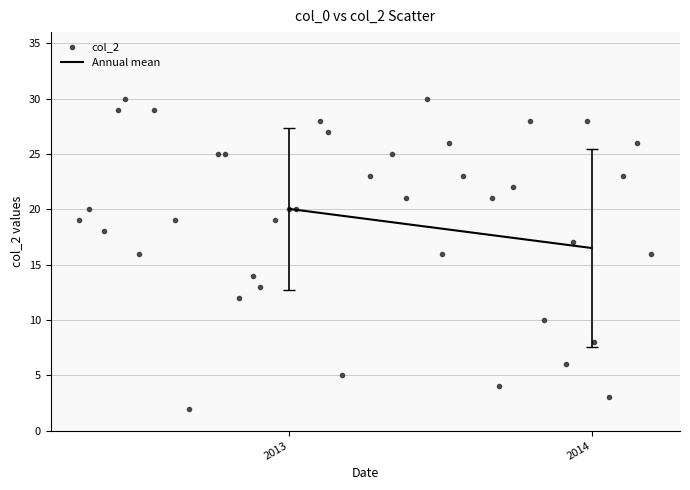

How many points are shown in the scatter plot?

40